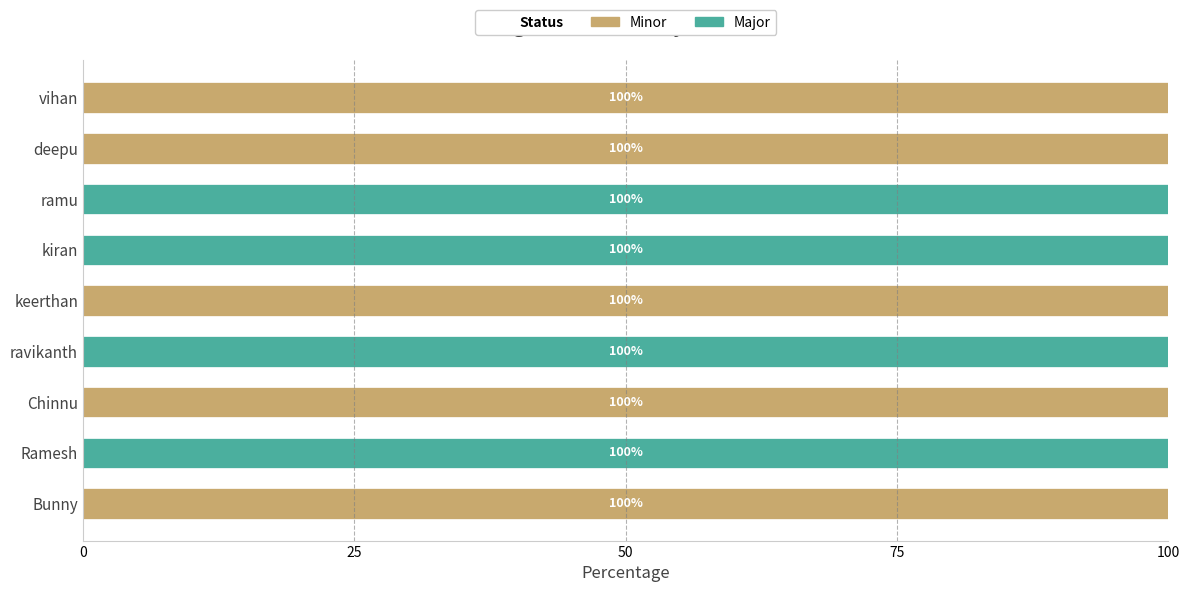

What is the total value across all series at keerthan?

100